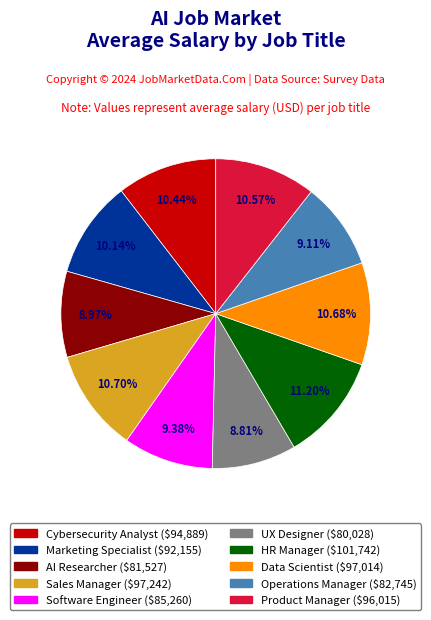

Does Product Manager represent more than half of the total?

No